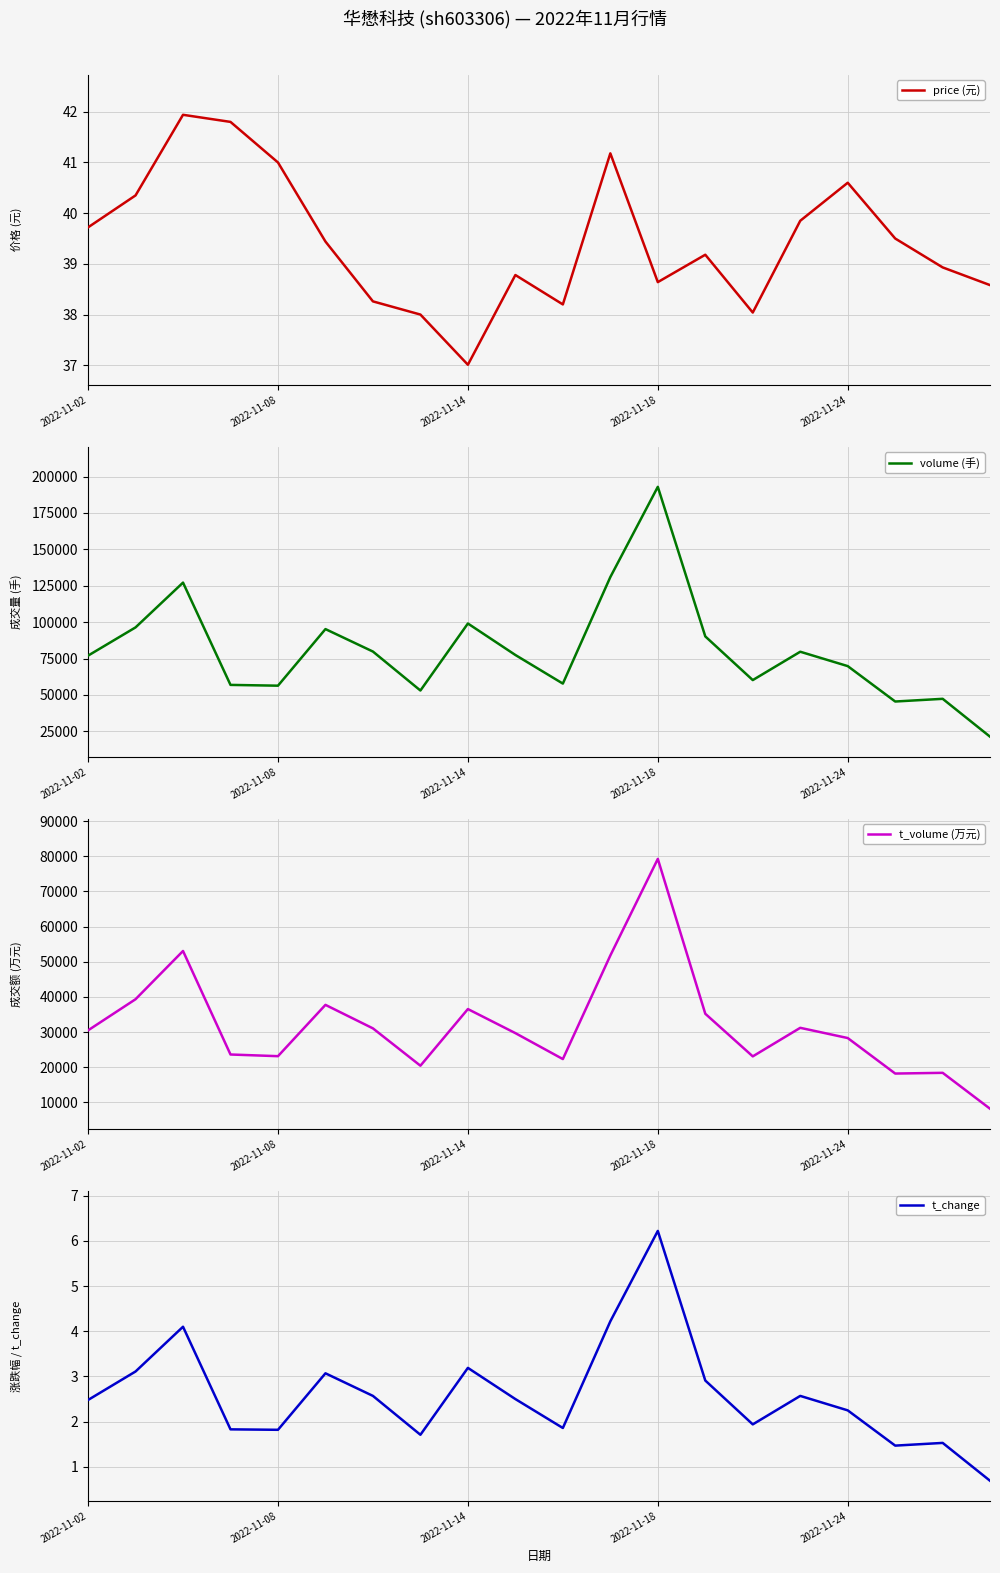

How many lines are shown in the chart?

4